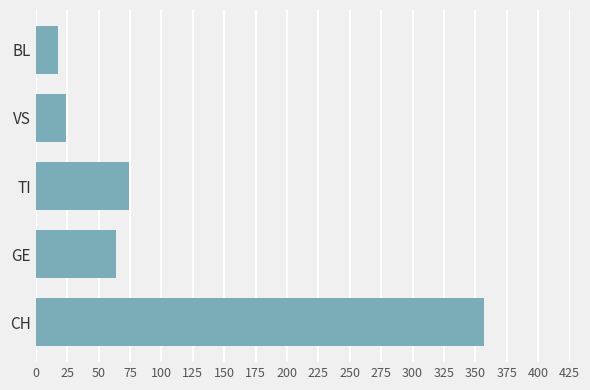

What is the difference between the maximum and second lowest values?

333